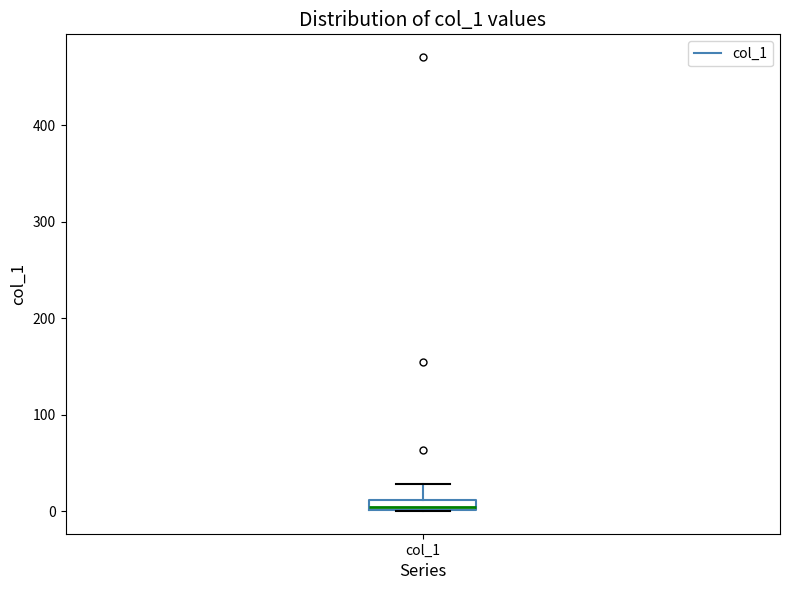

Where is the lower edge of the box for col_1 on the y-axis? The values are not printed on the chart, so give them approximately, as read against the axis.

0